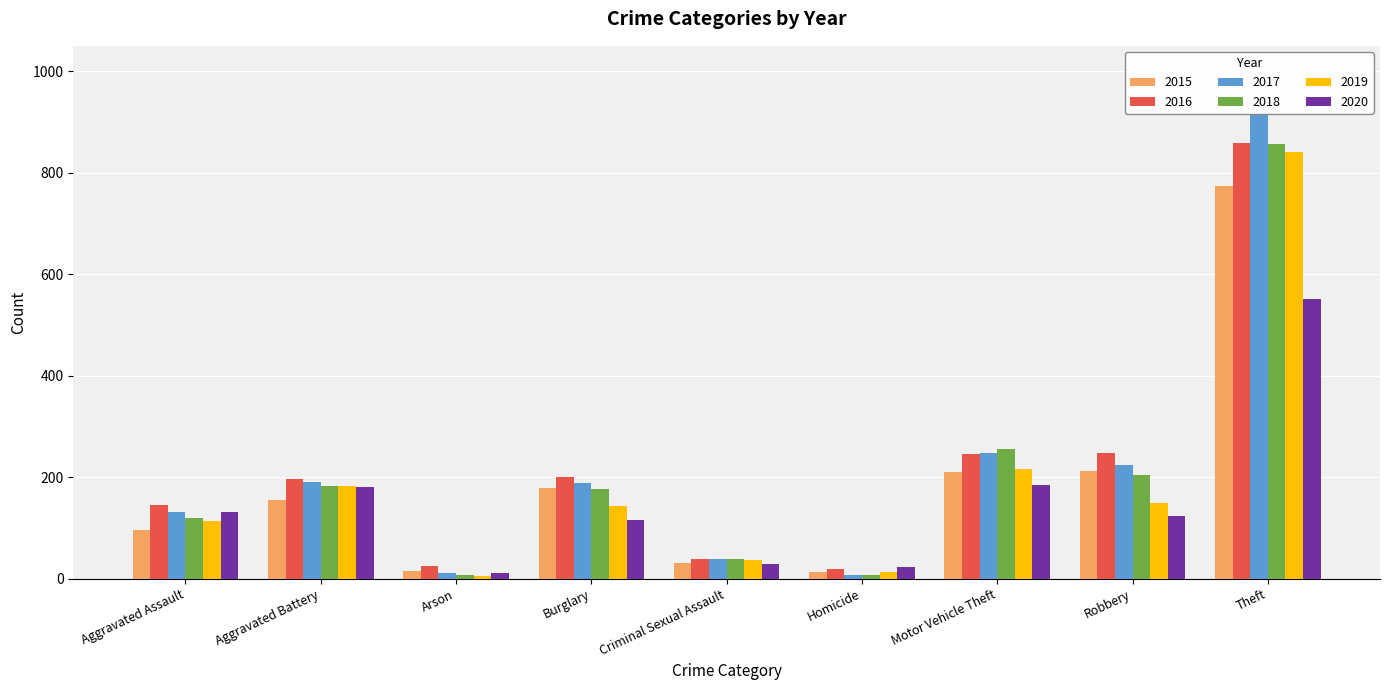

What is the label of the 6th bar from the left?

Homicide